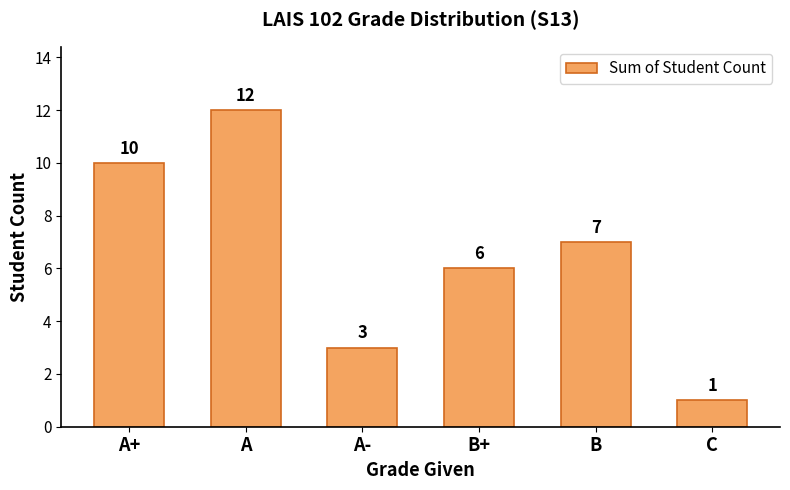

What is the value of the 6th bar from the left?

1